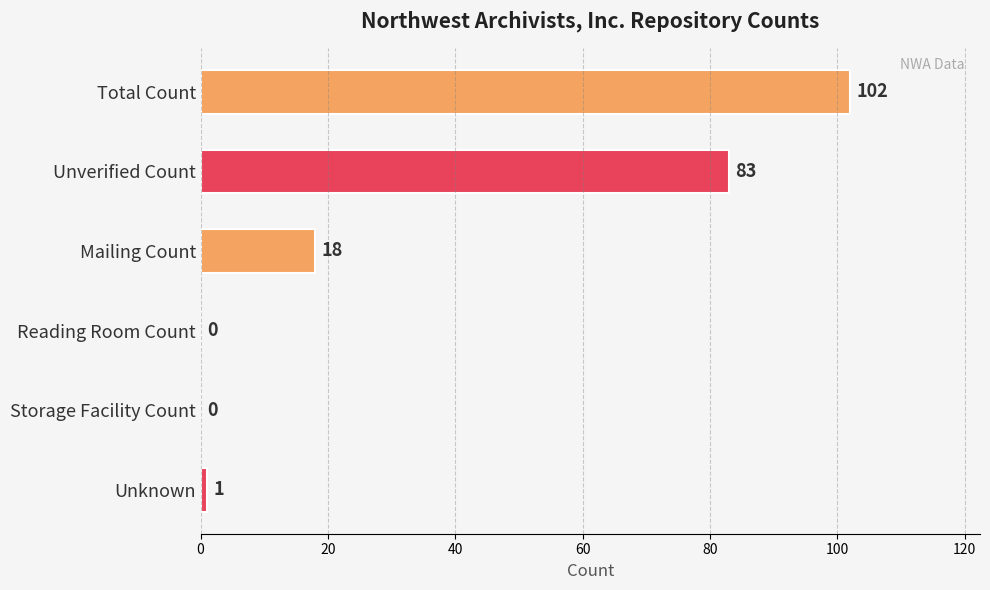

What is the average value?

34